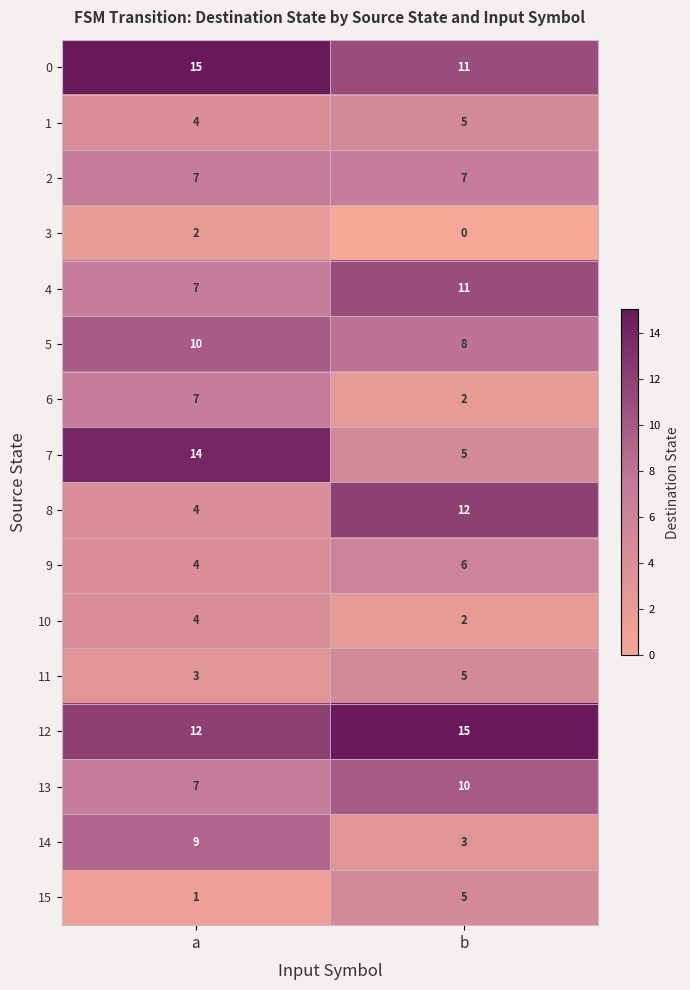

What is the average value of the 7 series?

10